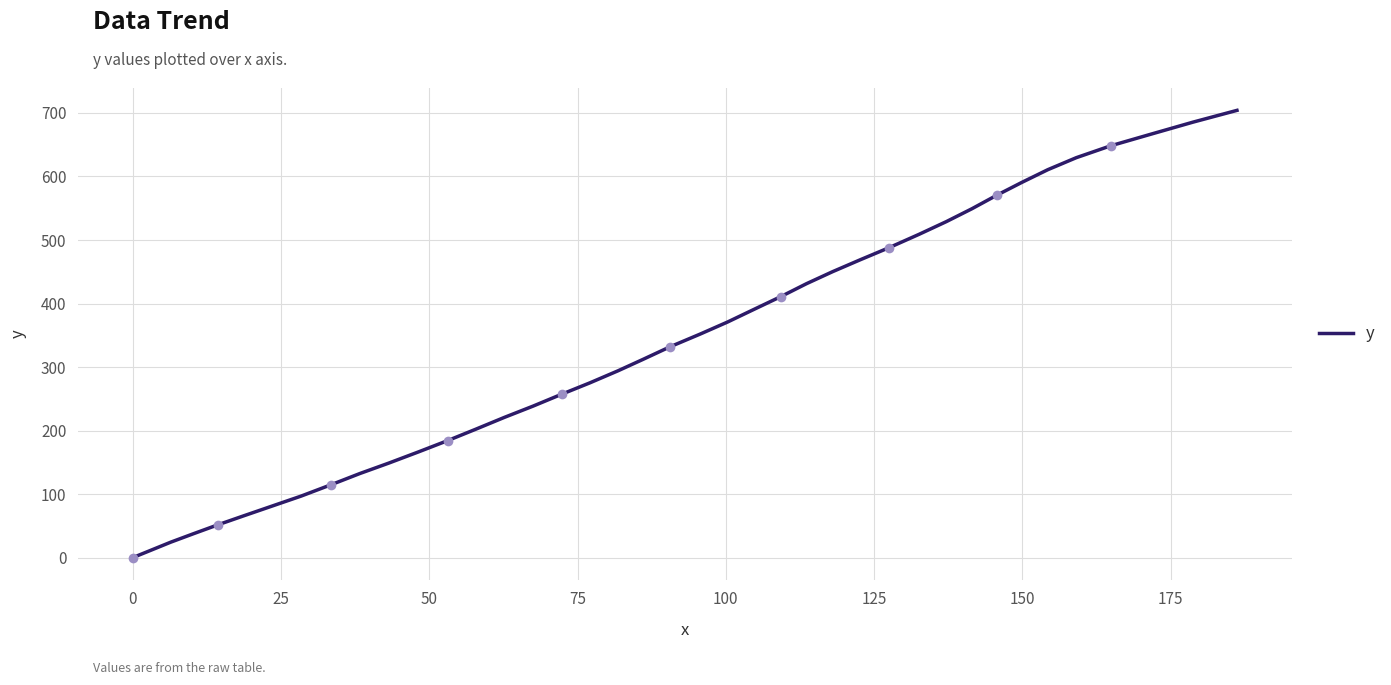

What is the difference between the maximum and minimum values?

704.1